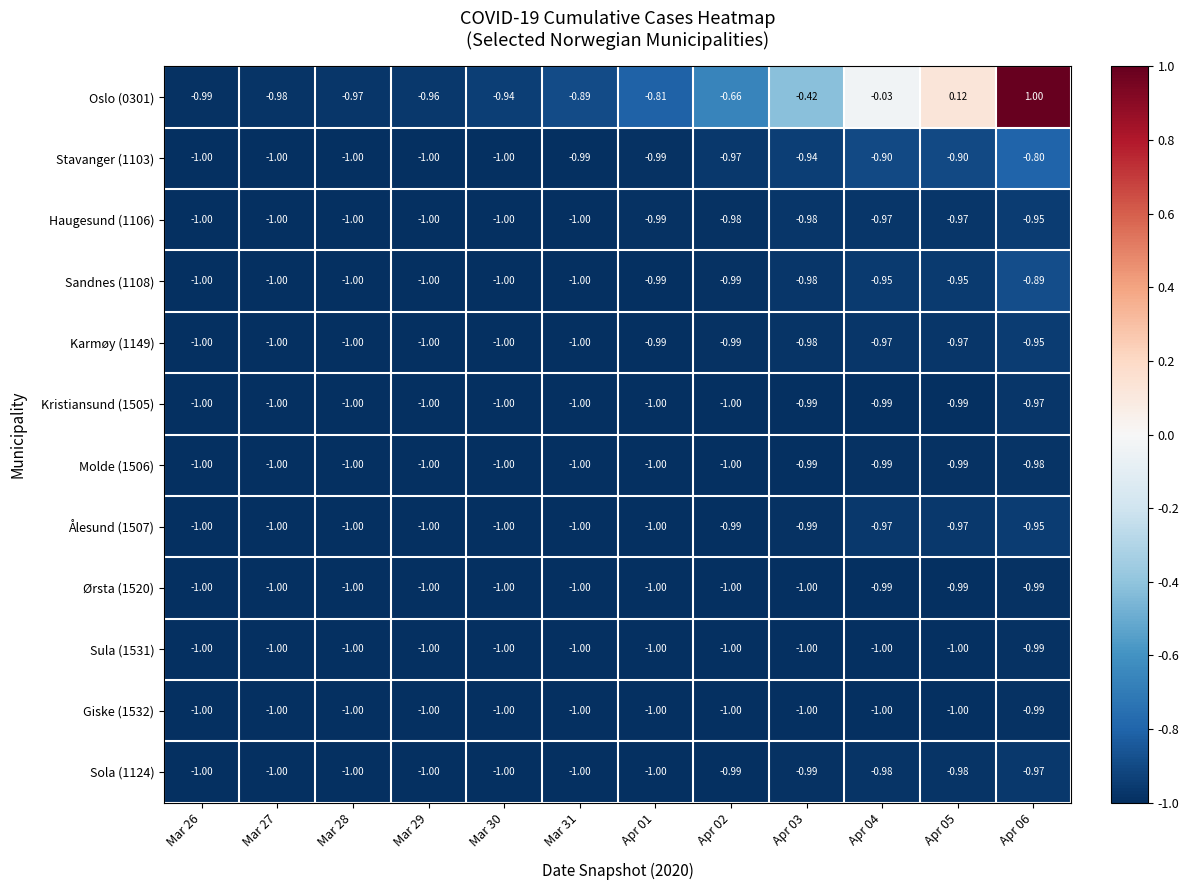

Is the value of Ørsta (1520) at Mar 27 greater than the value of Sula (1531) at Apr 06?

No